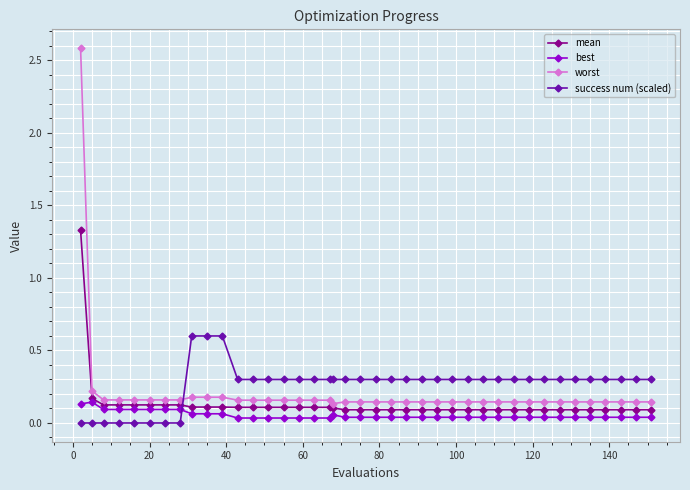

What is the value of the success num (scaled) point at the 29th from the left?

0.3